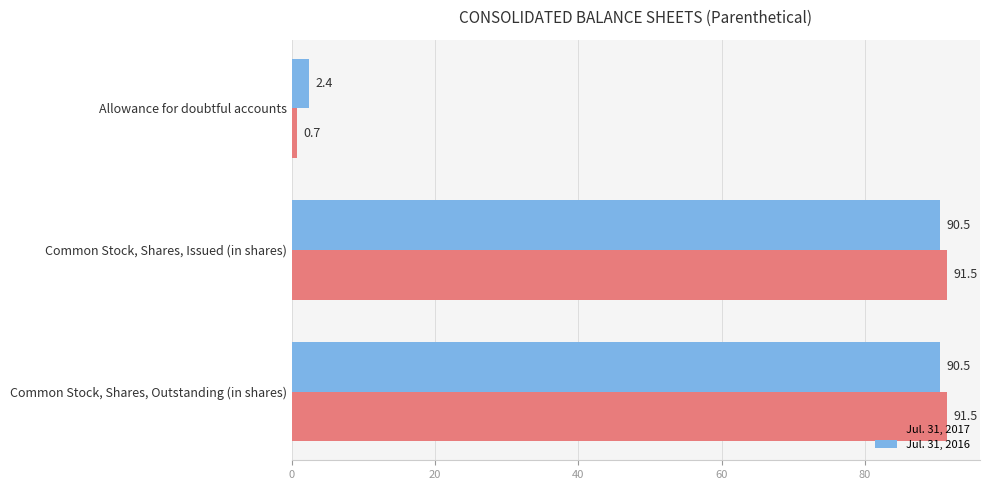

What value does the Jul. 31, 2016 series have at Common Stock, Shares, Issued (in shares)?

90.5